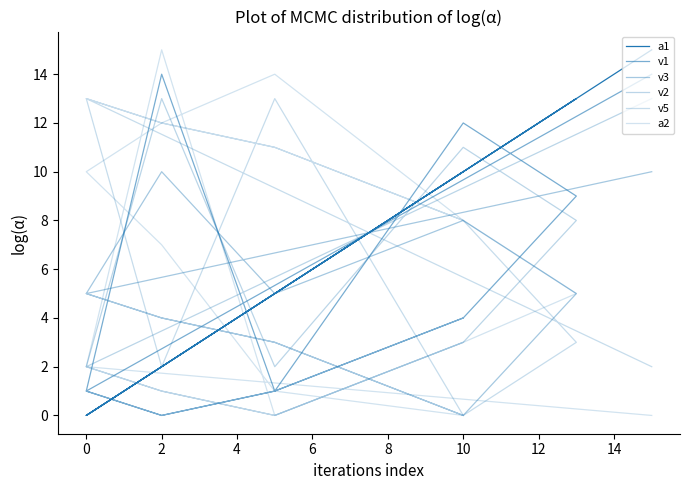

After their last crossing, which series has the higher values: v5 or v1?

v5